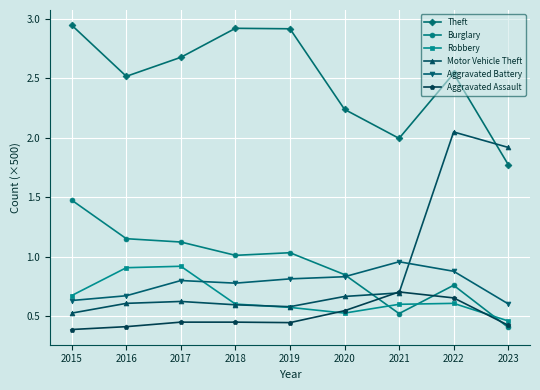

What is the sum of all Robbery values?

5.9